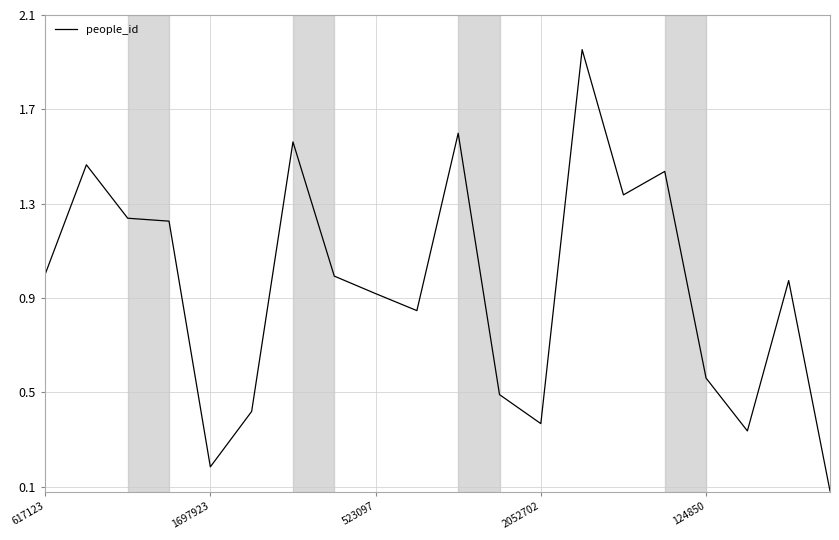

What is the difference between the maximum and minimum values?

1.9